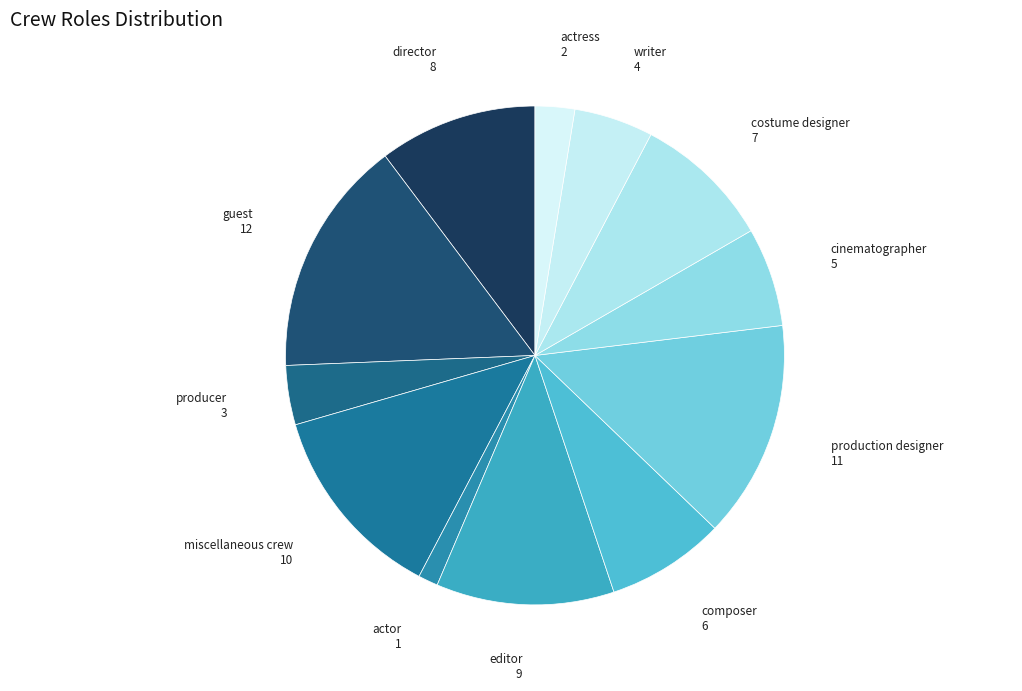

How many slices are in this pie chart?

12